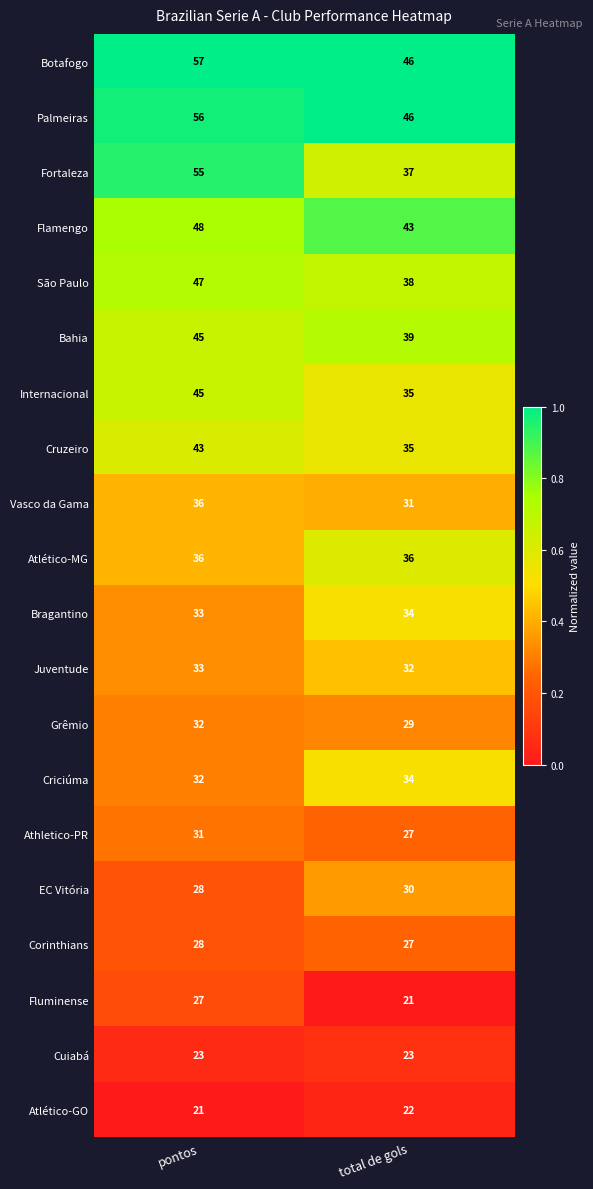

Which category has the highest value in the Grêmio series?

pontos